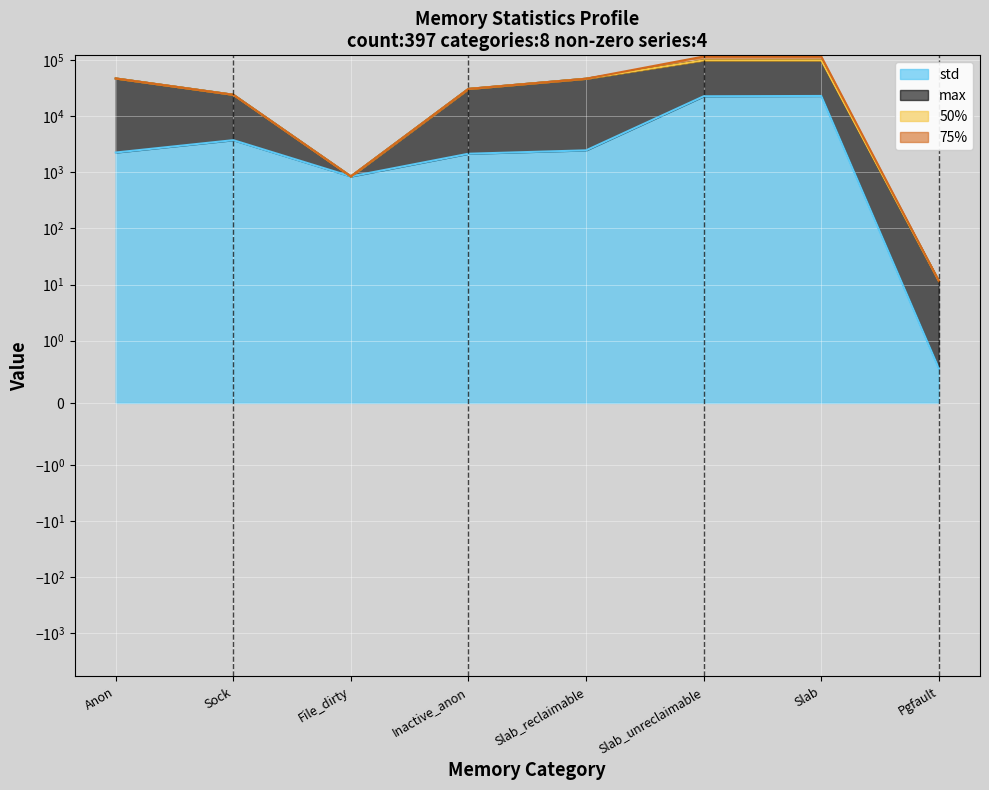

True or false: std and max cross at least once.

False